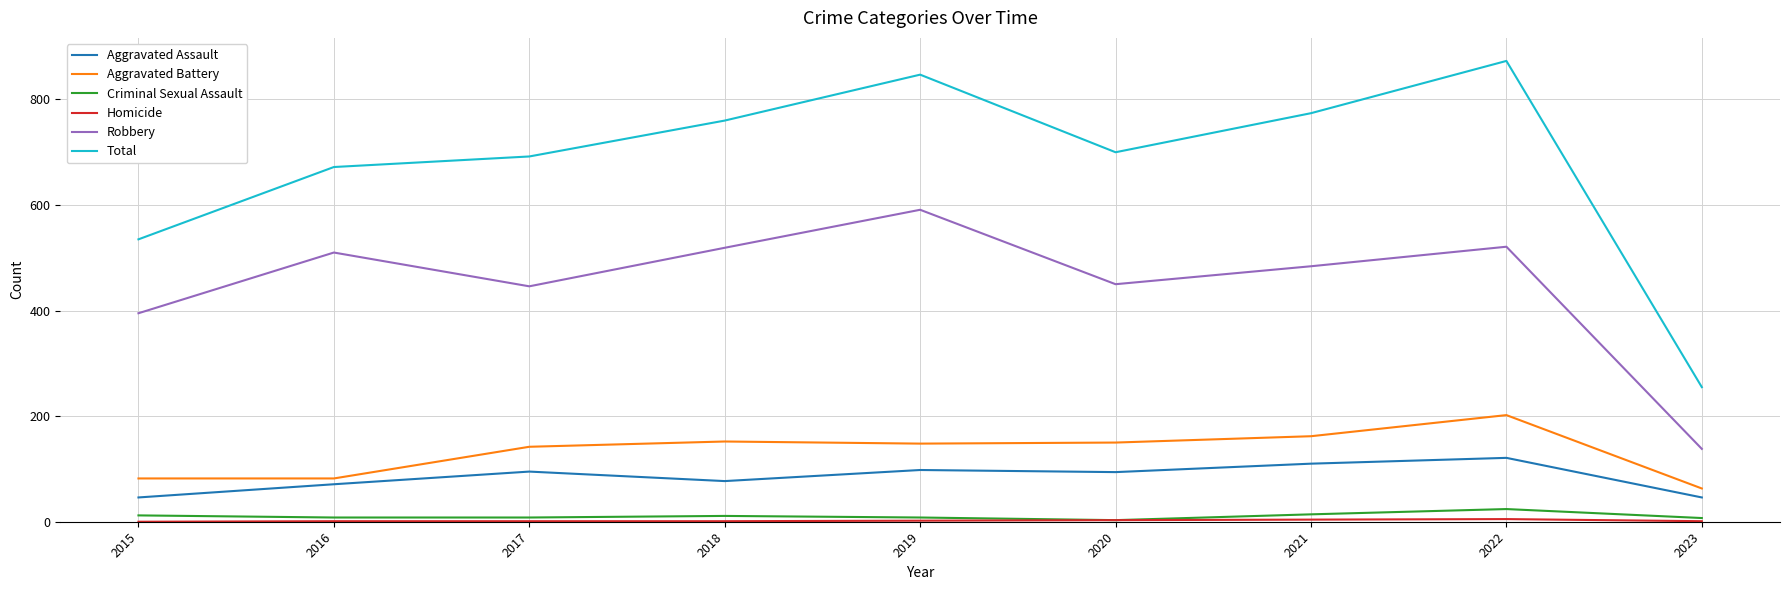

Where is Robbery nearest to the value 364?

2015